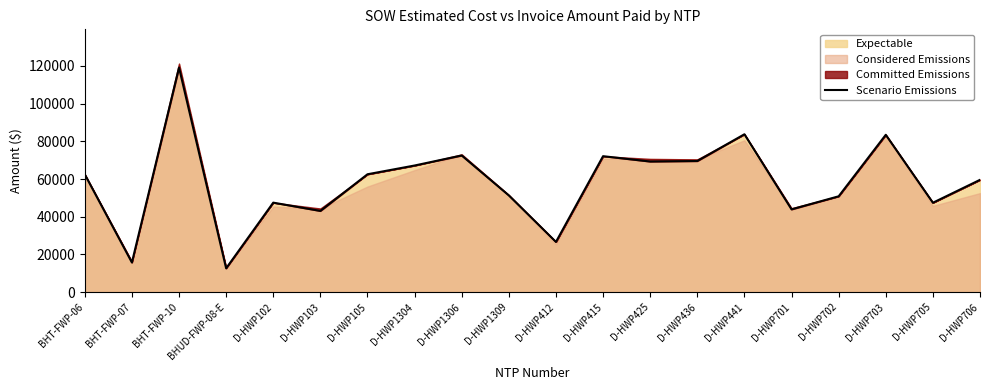

What is the difference between the values at D-HWP441 and D-HWP1304?

16582.5